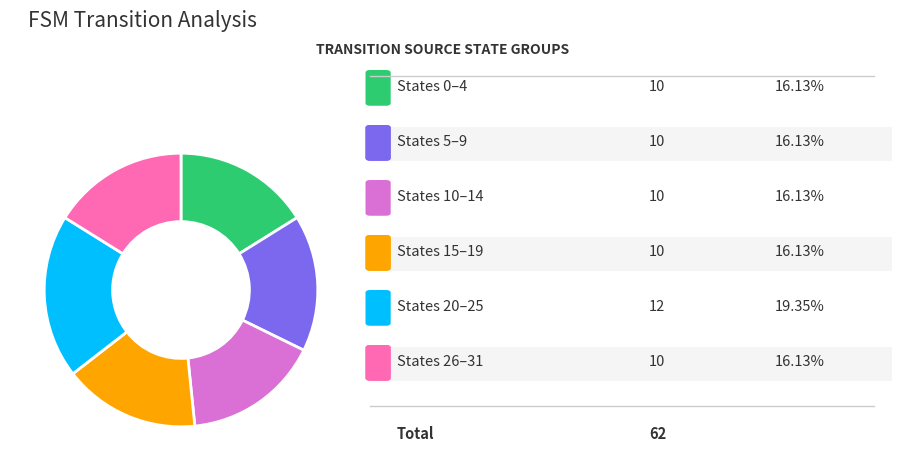

How many slices are in this pie chart?

6